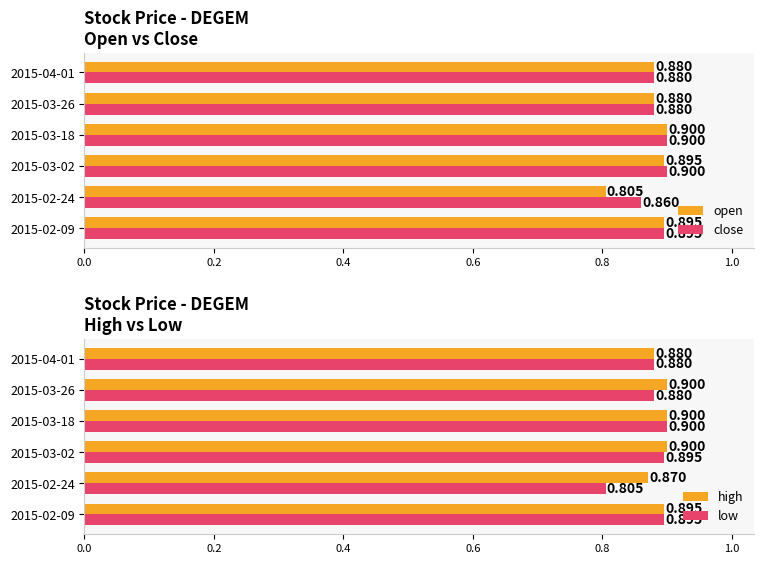

The value of close at 2015-02-09 is 0.9. True or false?

True